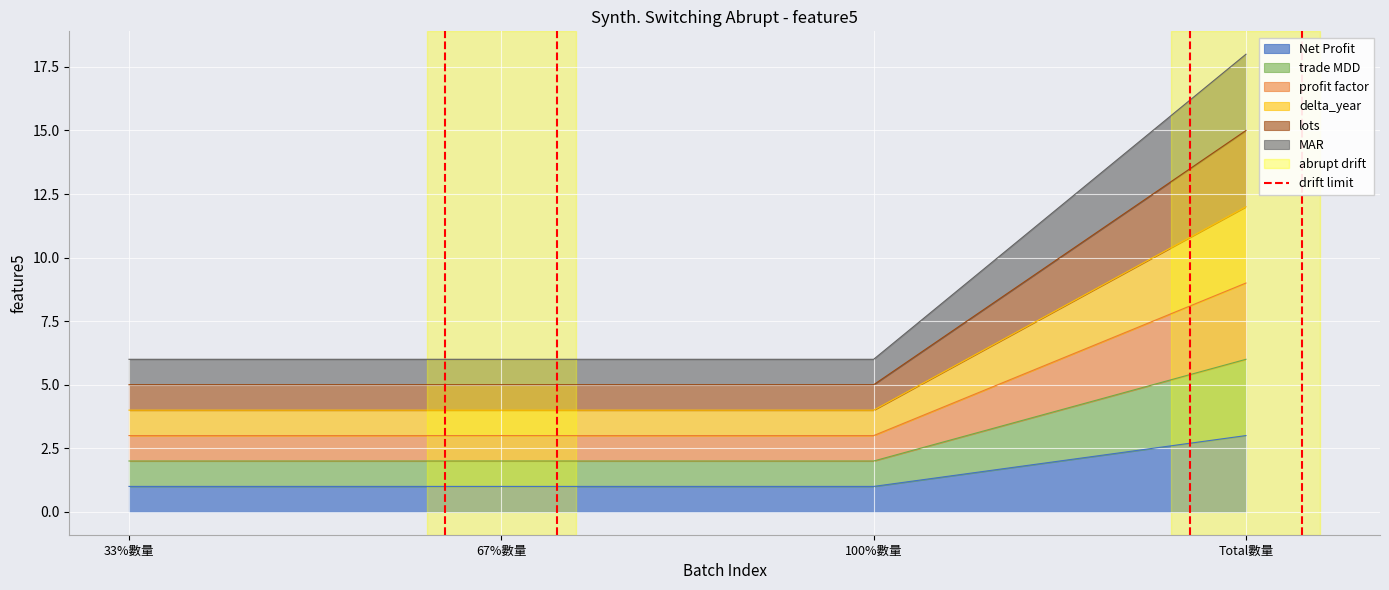

Read the Net Profit value at Total數量.

3